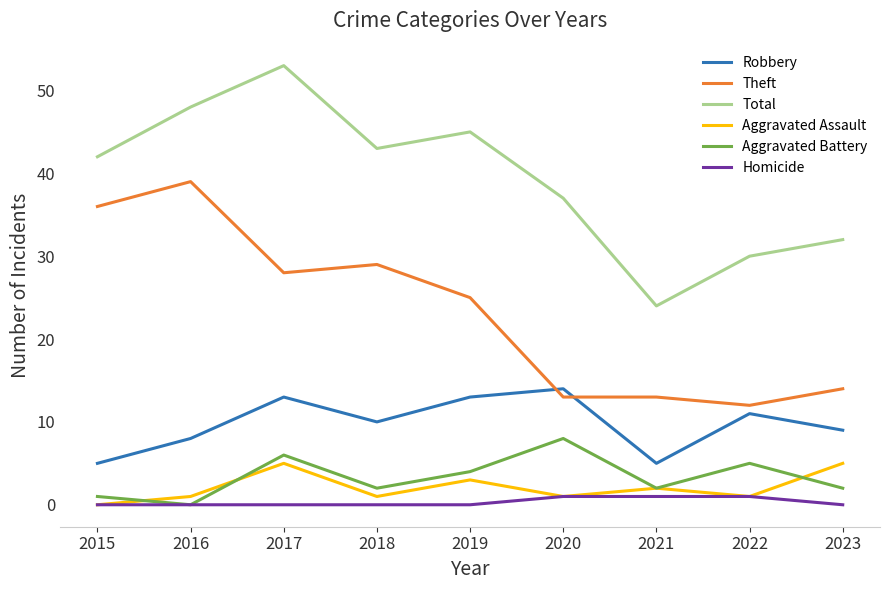

True or false: Aggravated Battery and Robbery intersect in this chart.

False